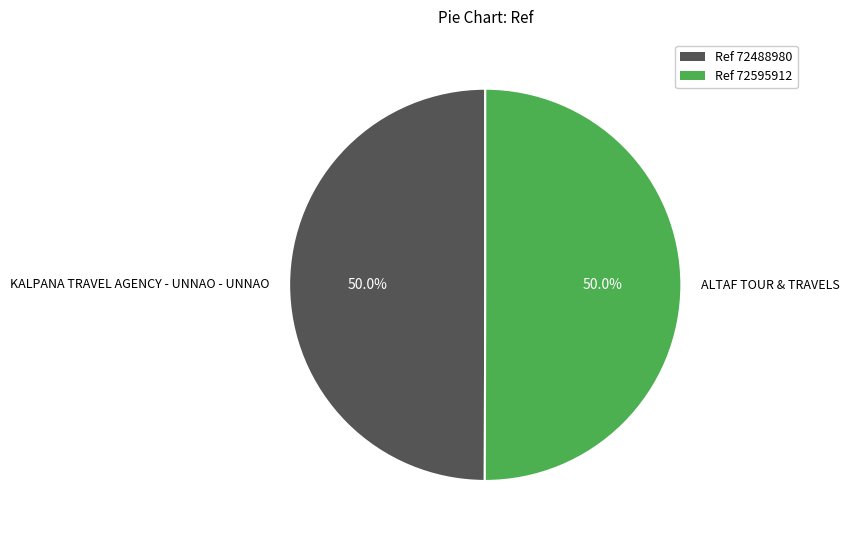

To the nearest percent, what percentage of the pie is KALPANA TRAVEL AGENCY - UNNAO - UNNAO?

50%